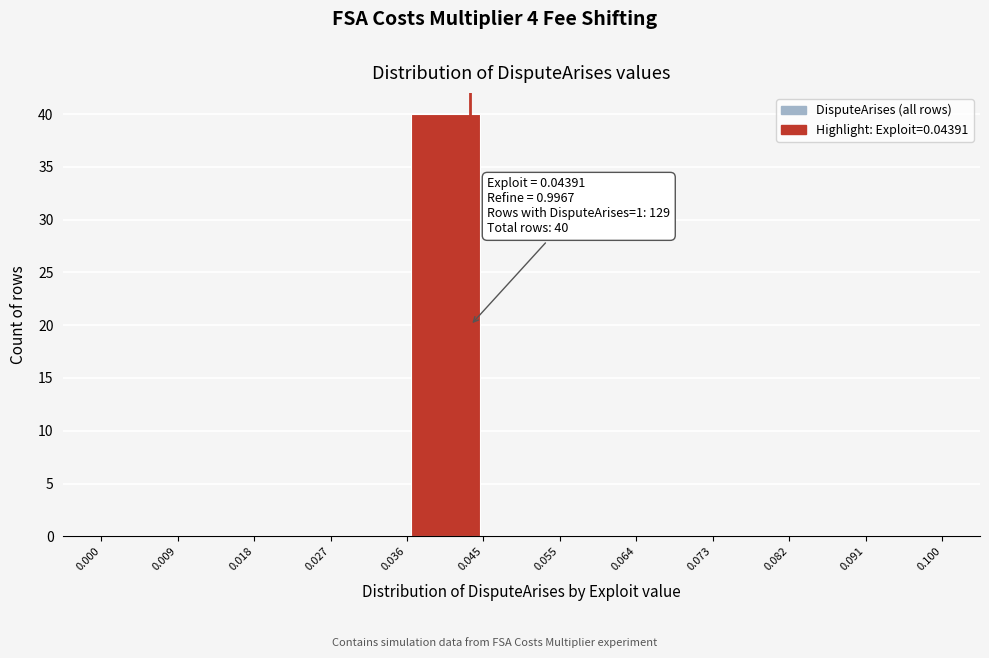

Over which range of the x-axis is the bar tallest?

0.036 to 0.045